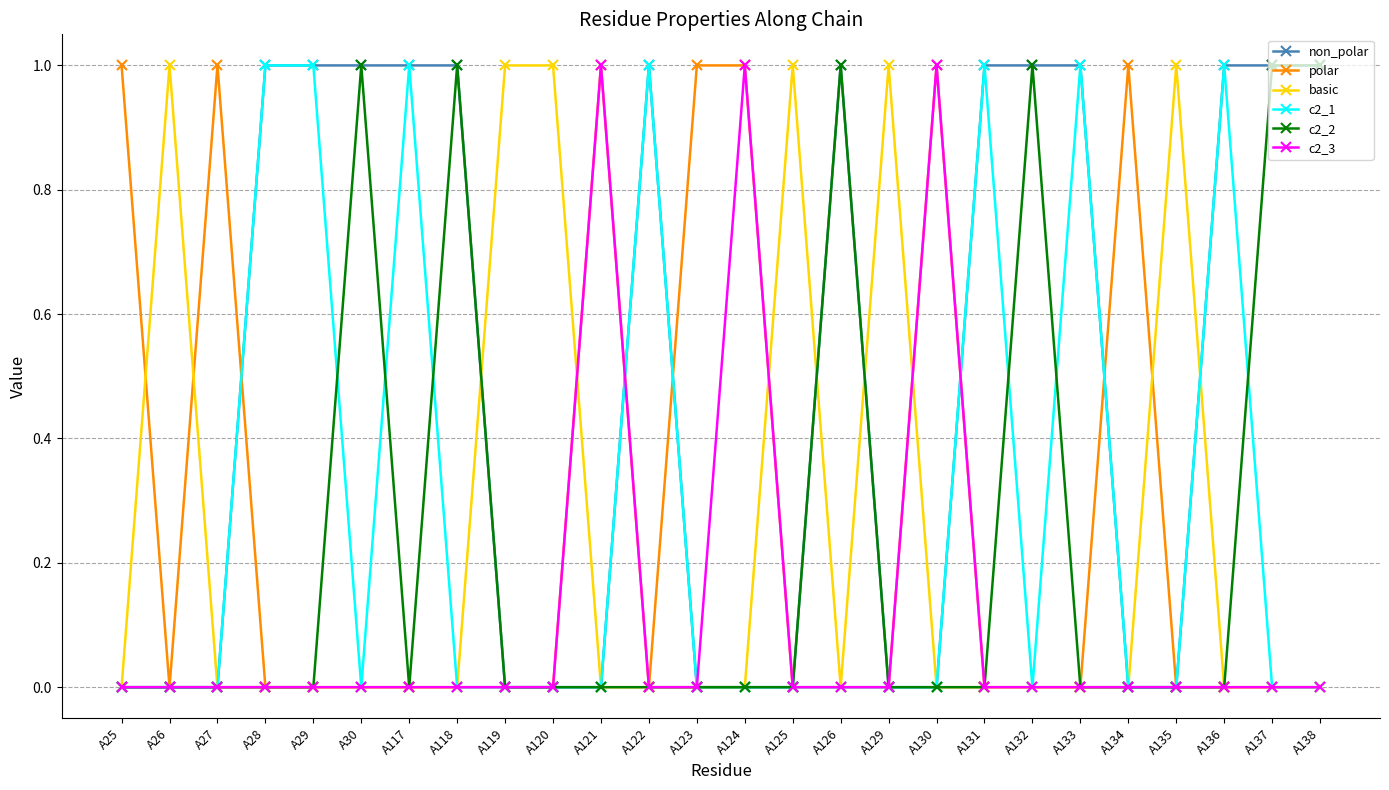

At how many categories does at least one series exceed 0?

26